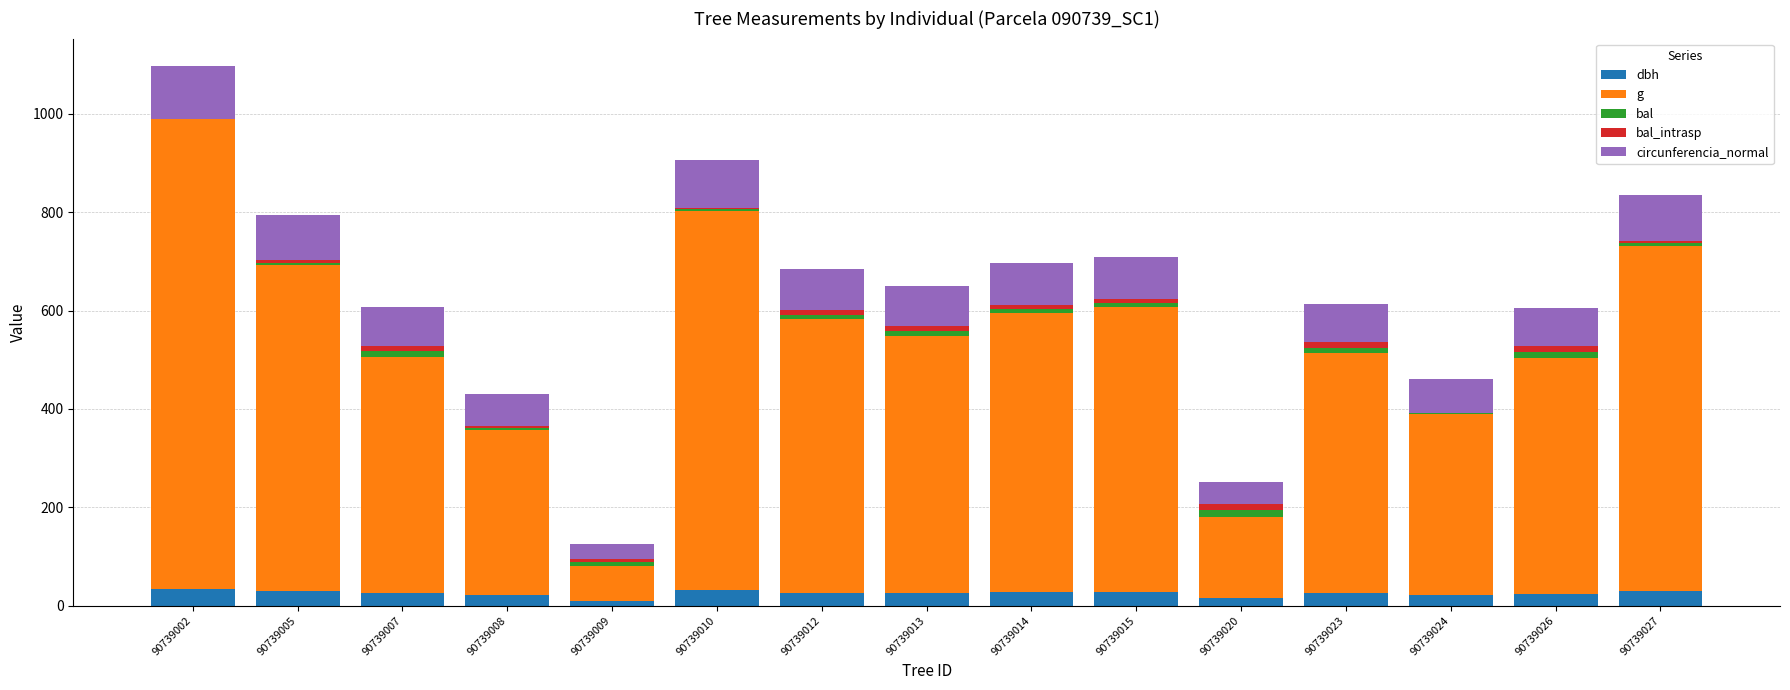

At which category is the sum across all series the highest?

90739002